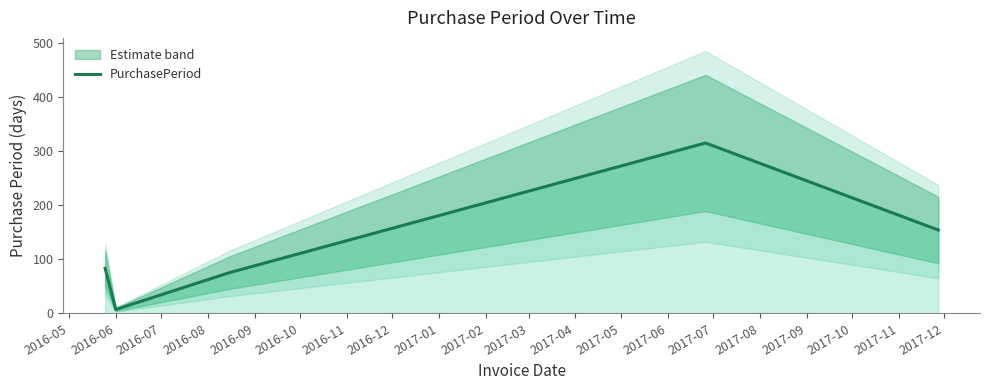

What is the sum of all values?

634